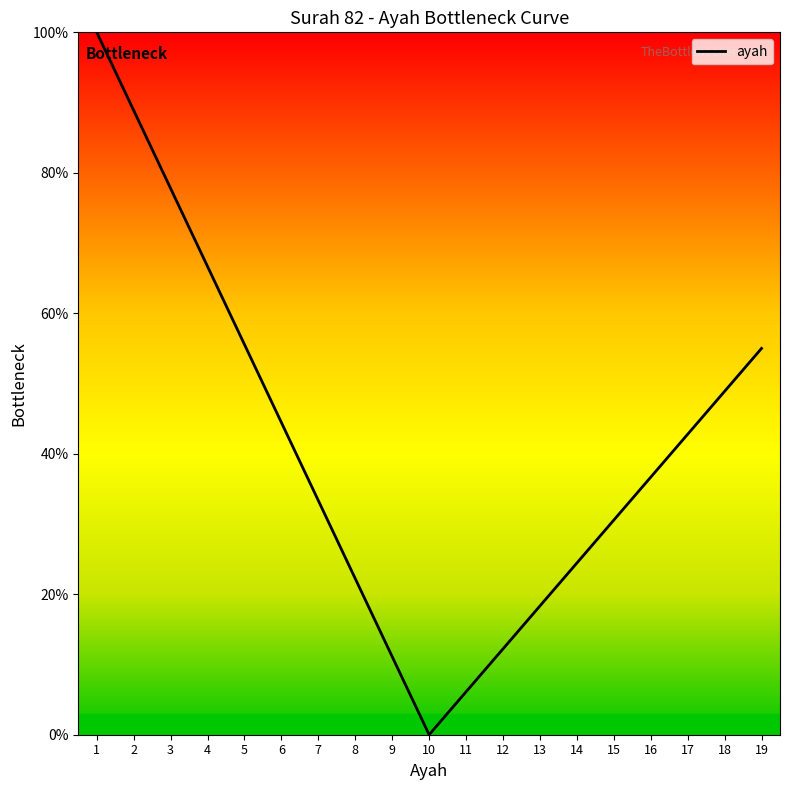

What is the greatest value displayed?

100.0